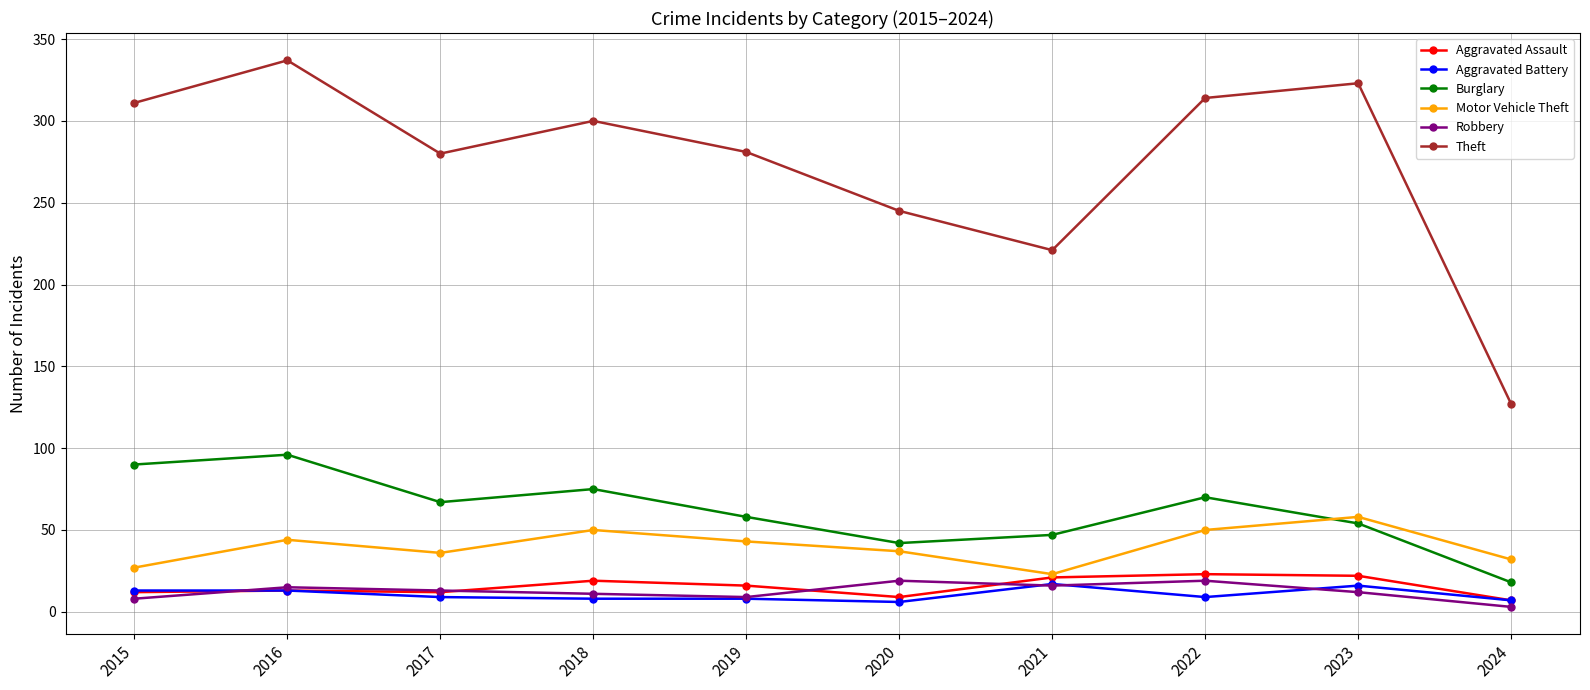

Read the Motor Vehicle Theft value at 2023, to the nearest 10.

60